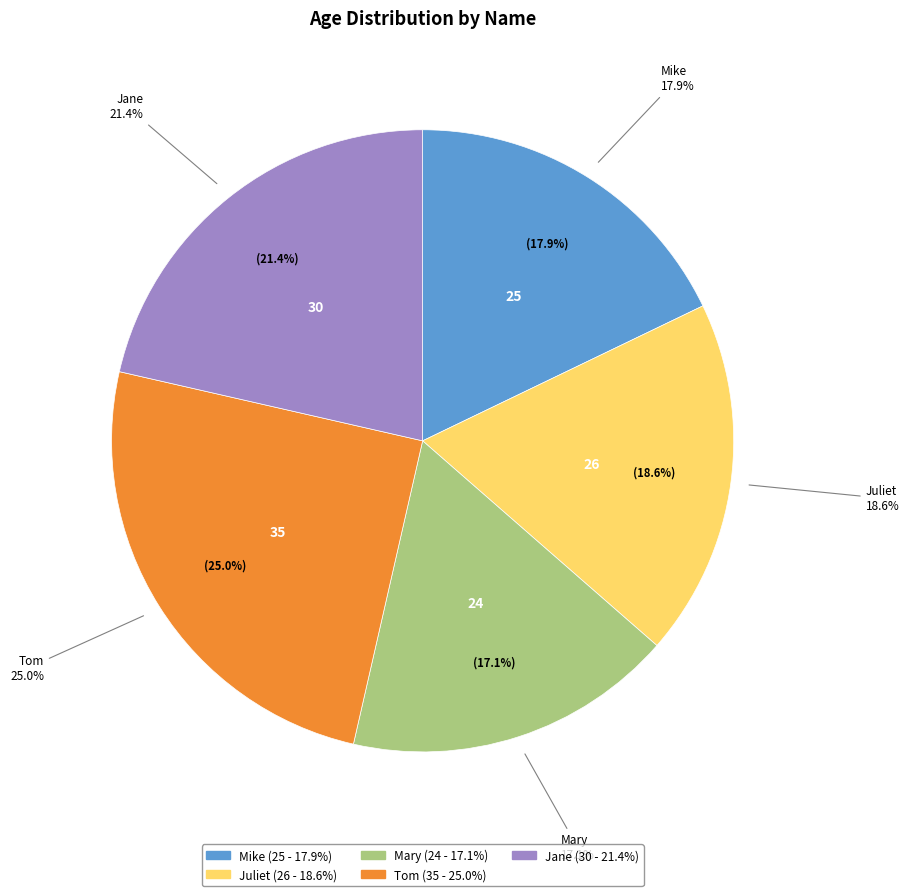

Is there a majority slice in this chart?

No